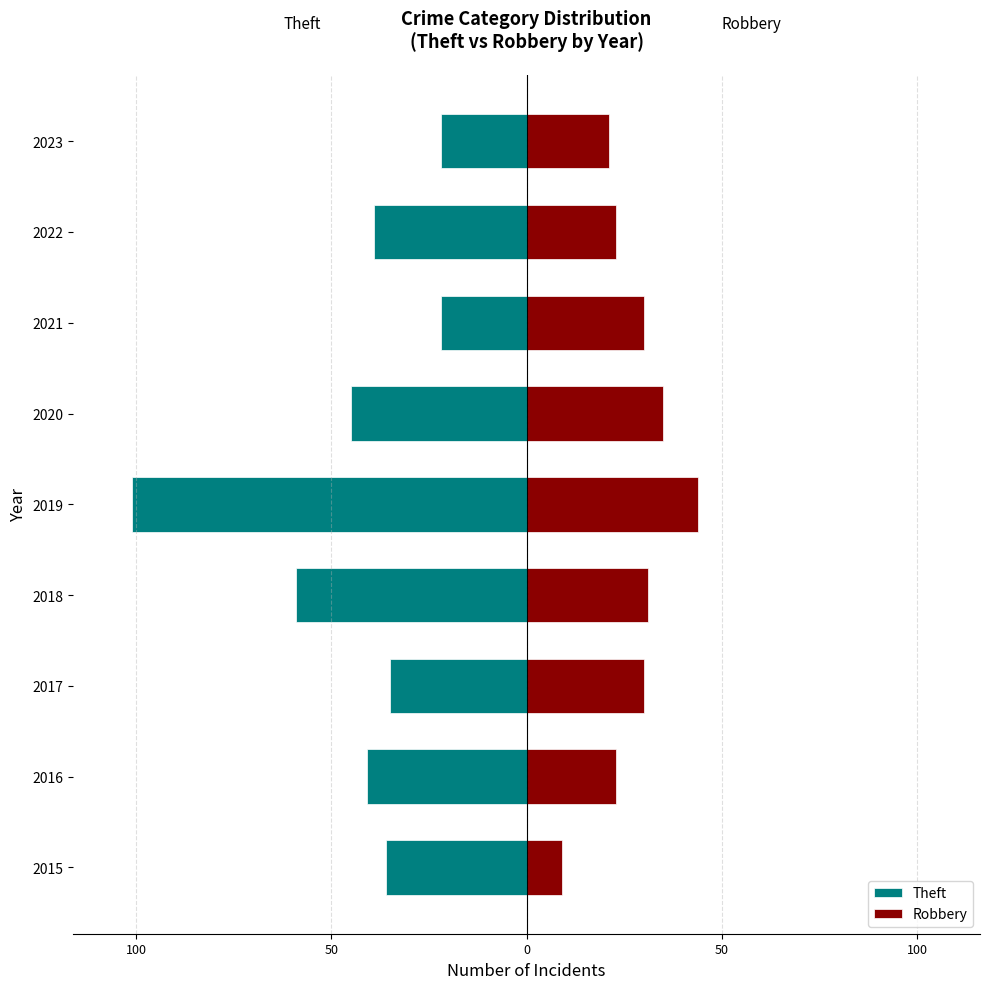

How many data points in Theft are above -39?

4